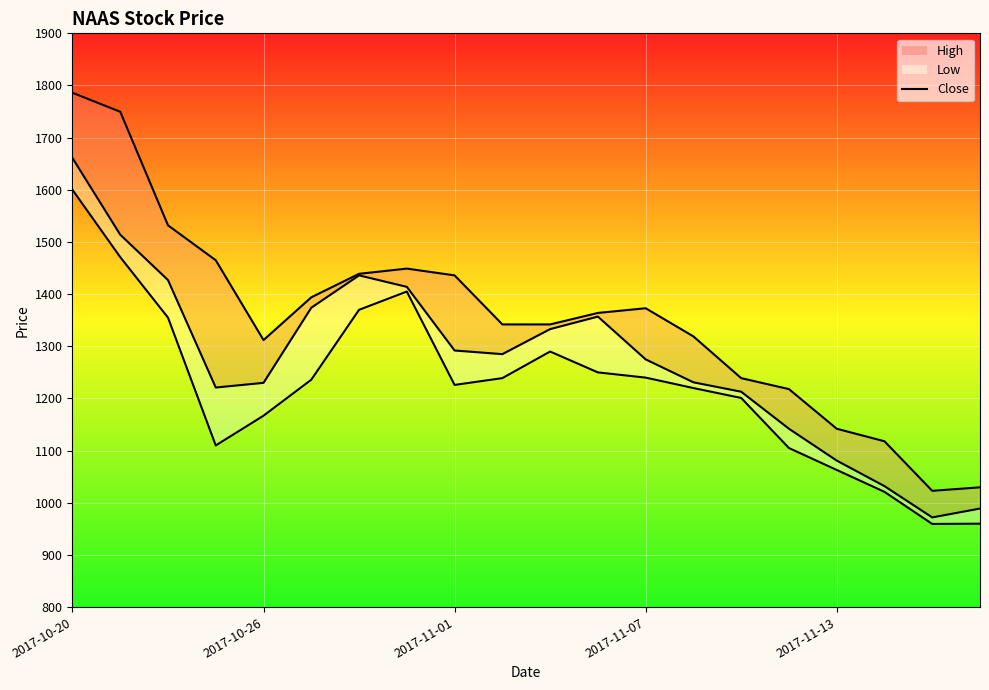

What is the label of the 3rd point from the right?

17